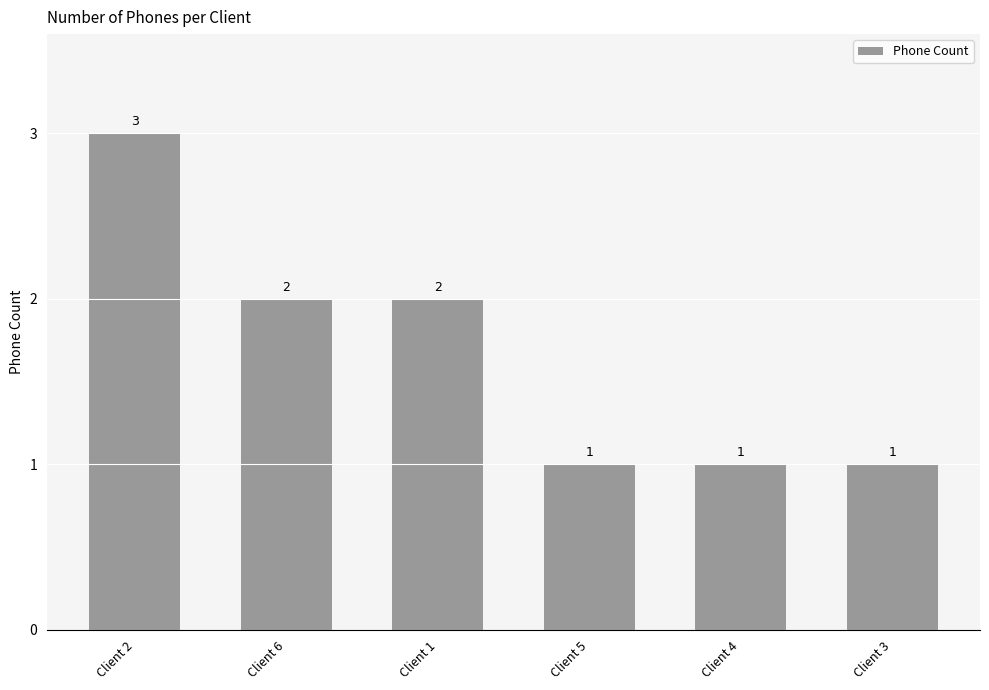

How many data points are less than 2?

3